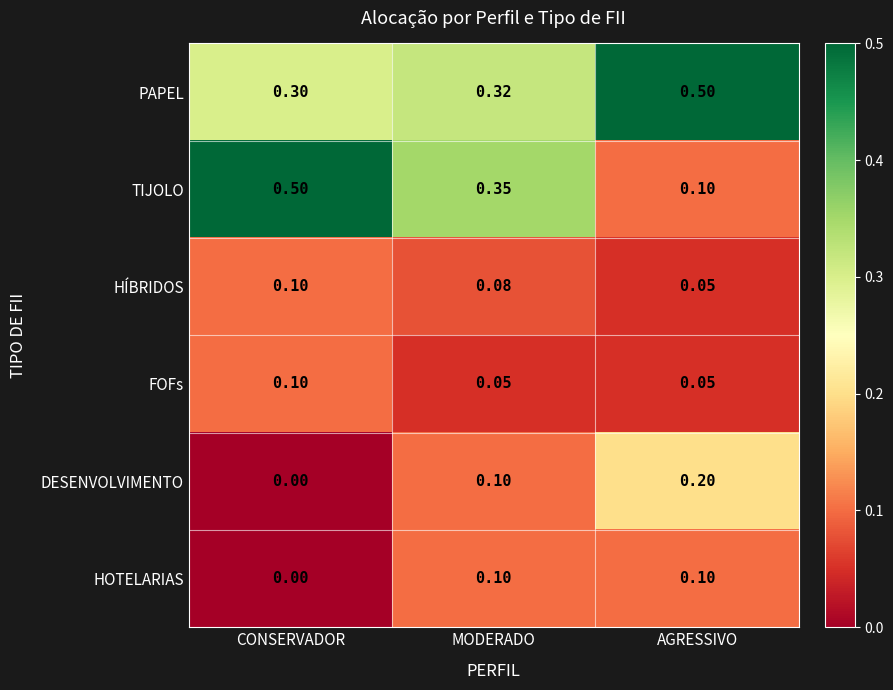

At which label is PAPEL closest to 0?

CONSERVADOR